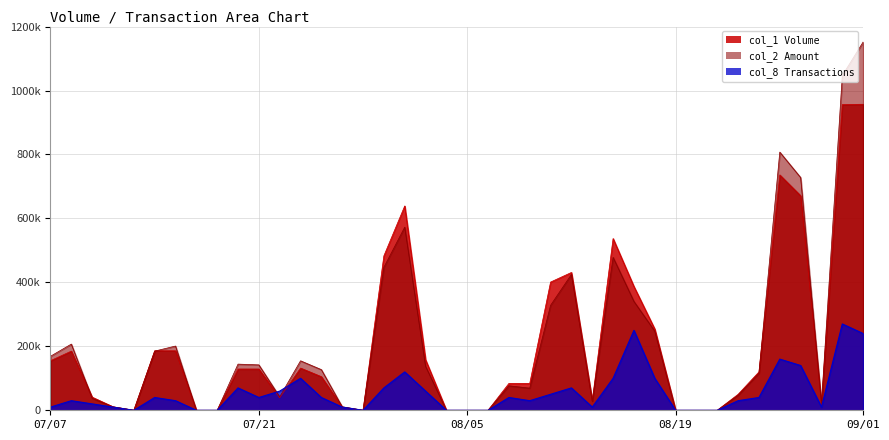

What is the approximate value of col_2 at 08/13?

28200